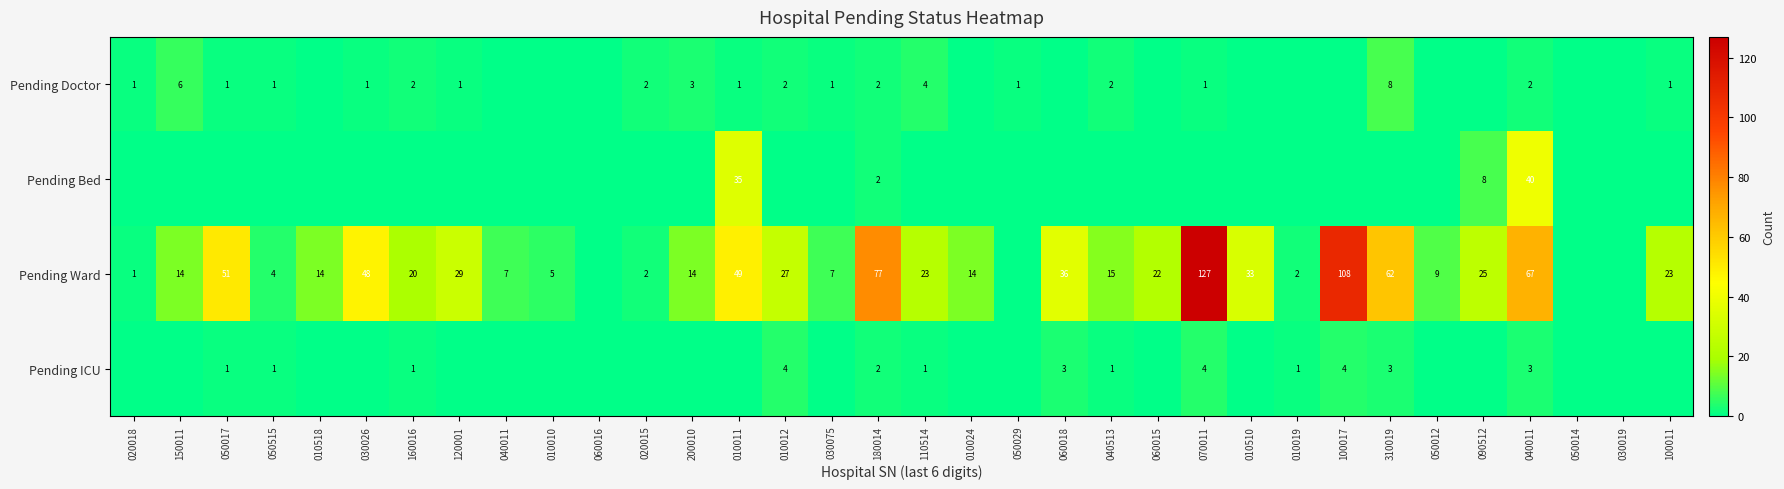

True or false: Pending Ward has a value of 31 at 110514.

False